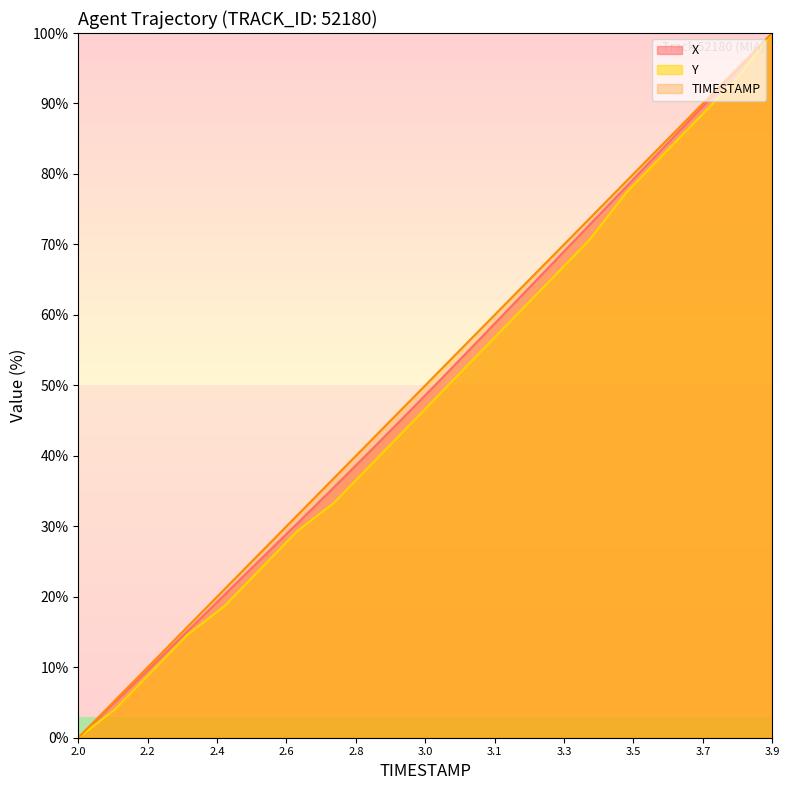

True or false: Y and X intersect in this chart.

False